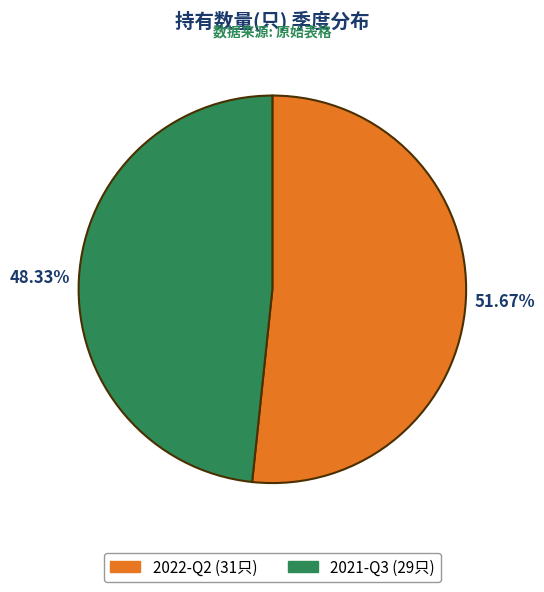

How many segments does this pie chart have?

2